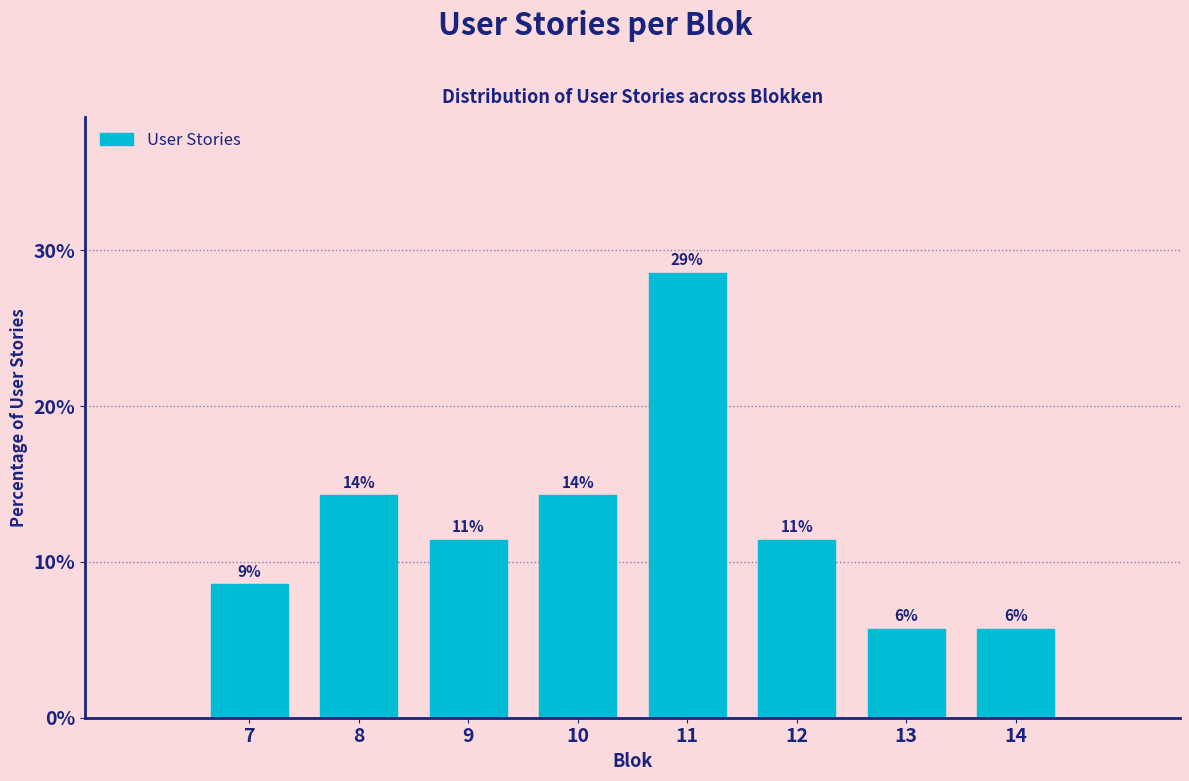

How many bars are there in total?

8